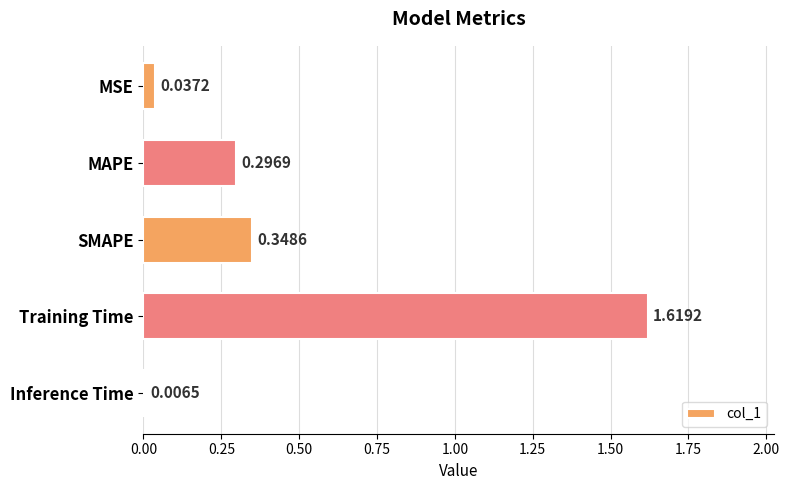

Which category has the highest value across all series?

Training Time